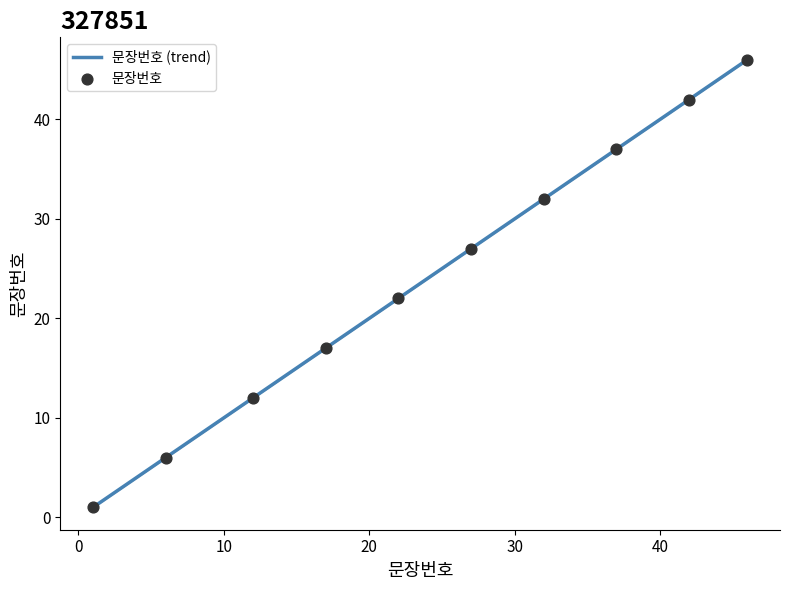

Between 12 and 27, which is larger?

27